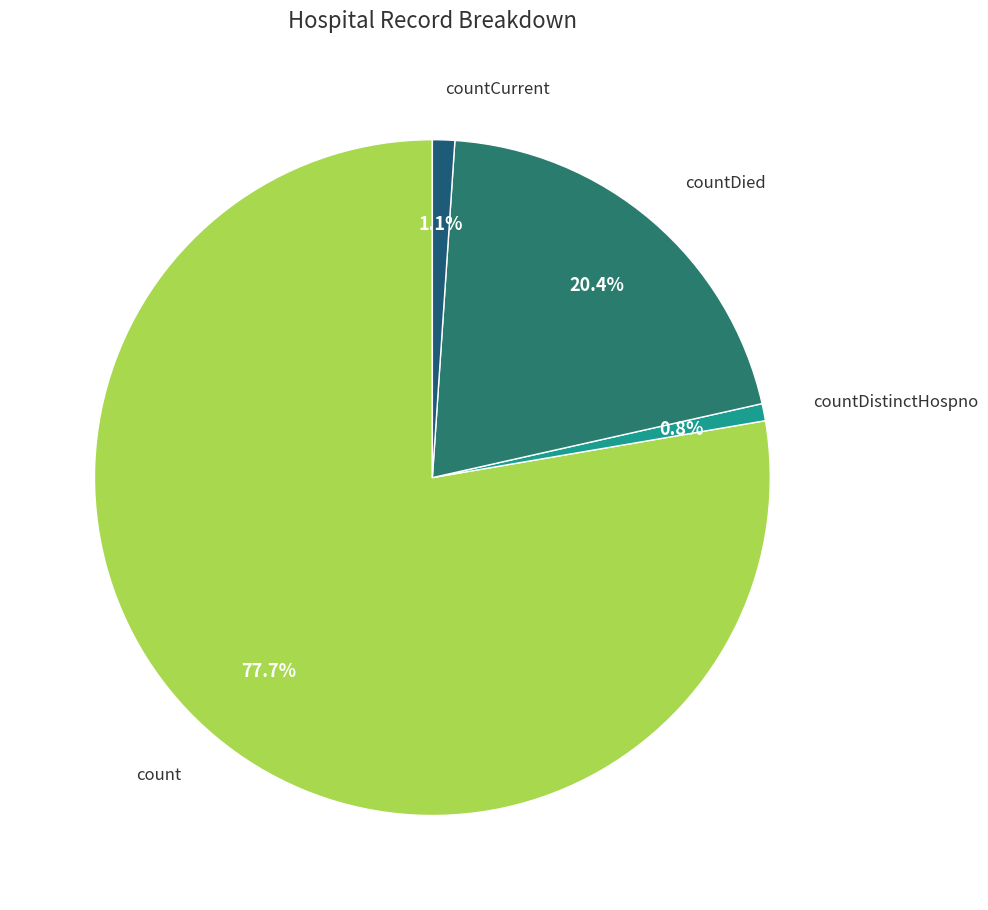

To the nearest percent, what is the difference between the largest and smallest slice percentages?

77%